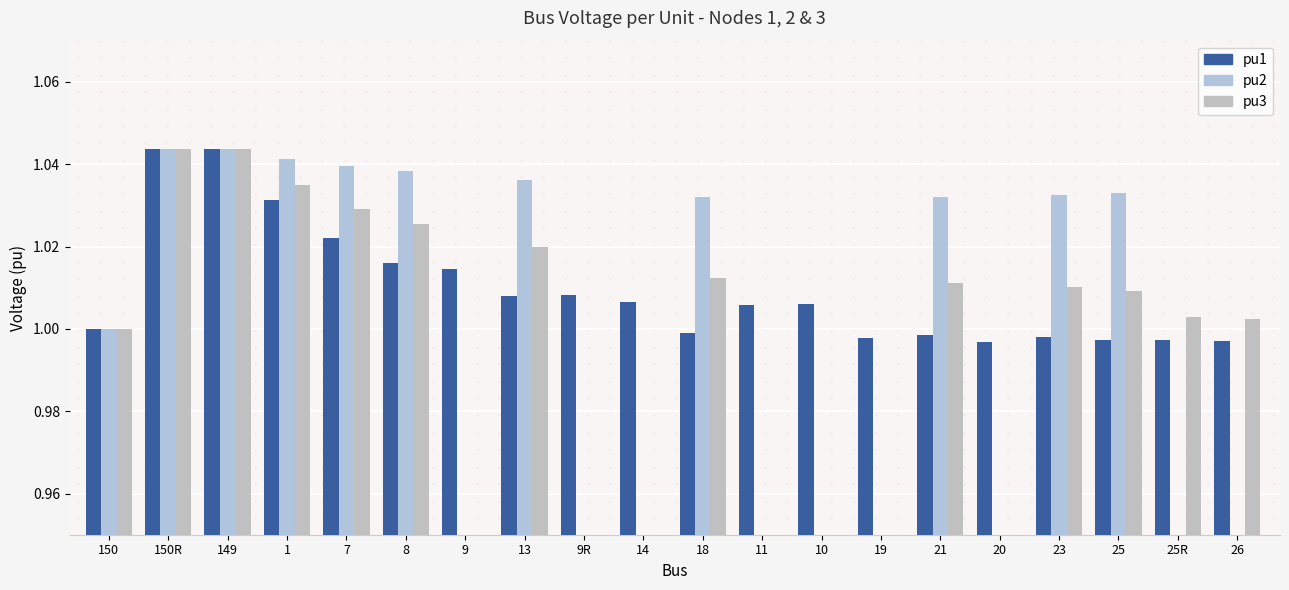

Rank the series by their maximum value, from lowest to highest.

pu1, pu2, pu3